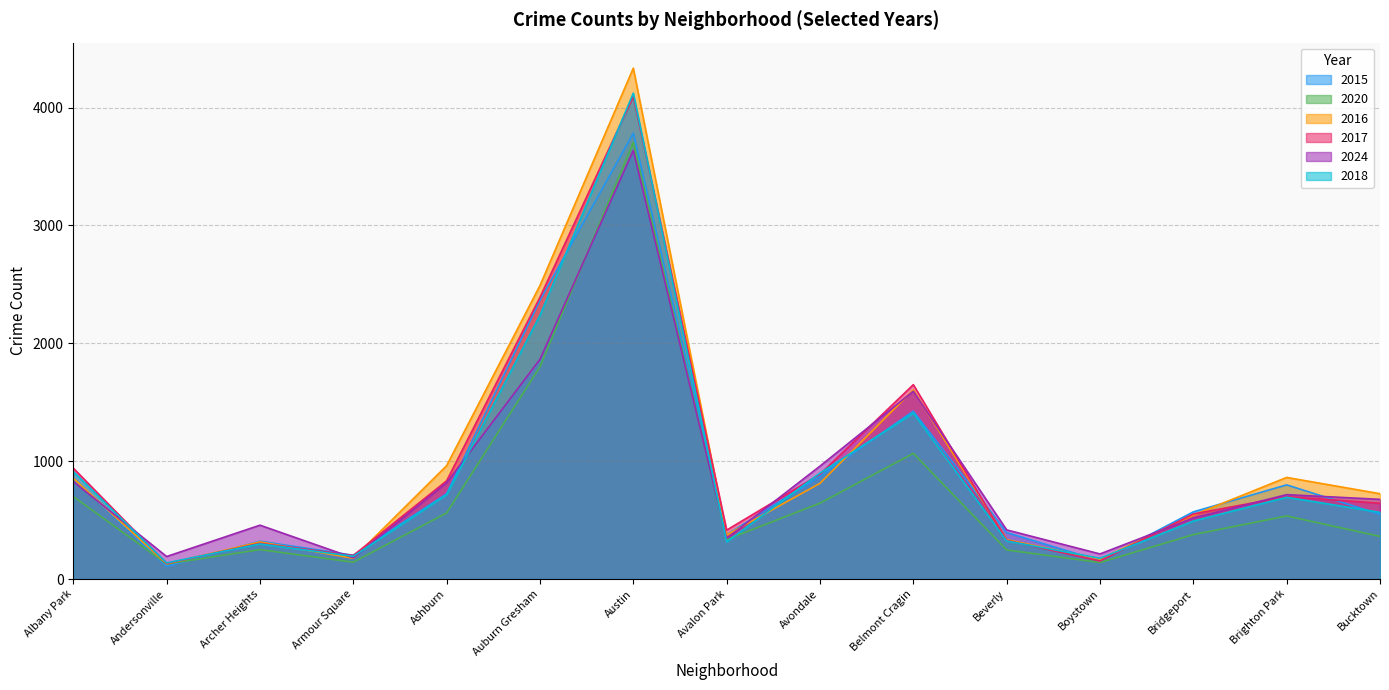

What is the approximate value of 2015 at Boystown, to the nearest 10?

160